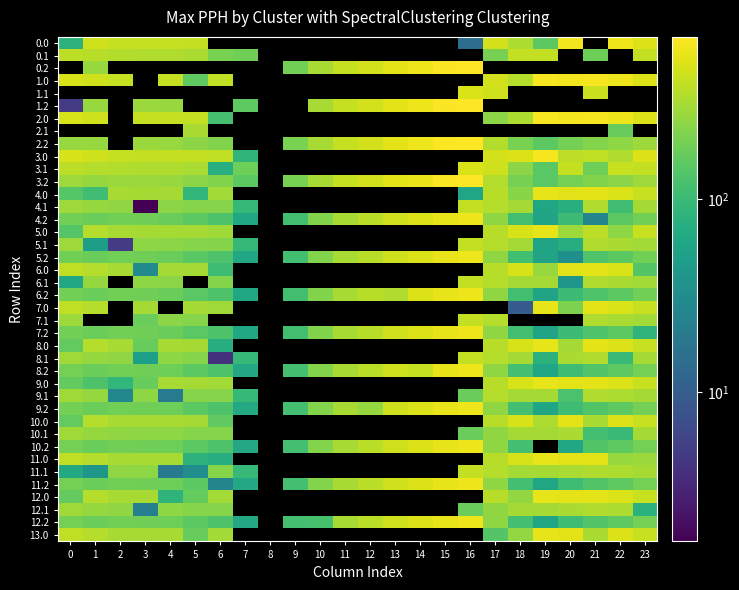

What is the difference between the second highest and minimum values in the 0.0 series?

547.9